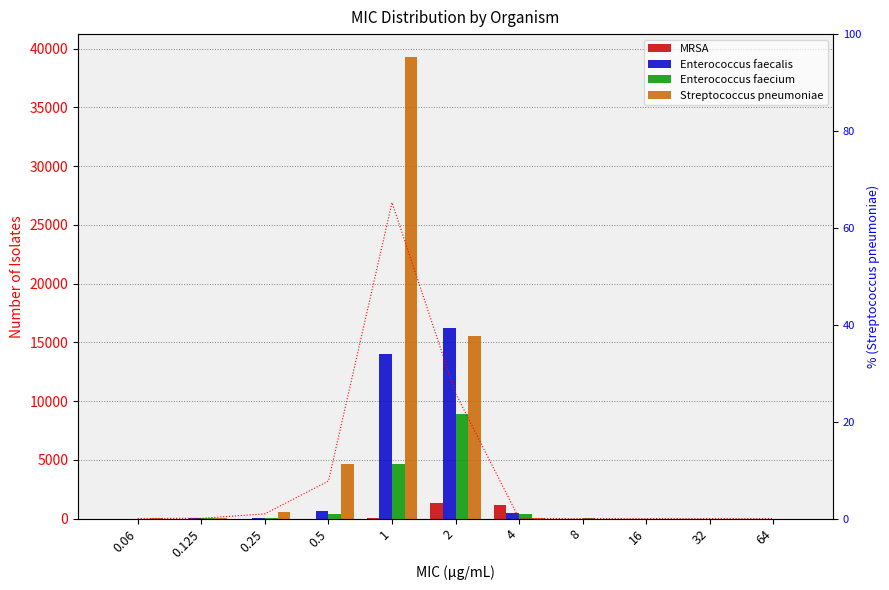

What is the difference between the maximum and minimum values in the Streptococcus pneumoniae series?

39282